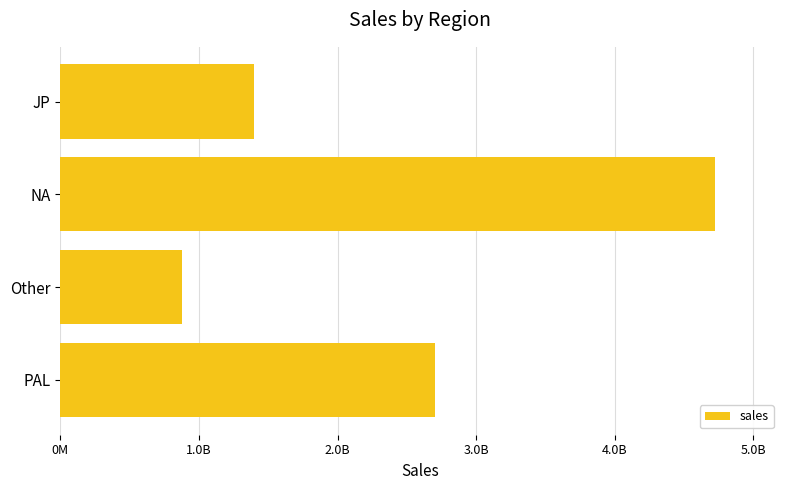

Are the bars horizontal?

Yes